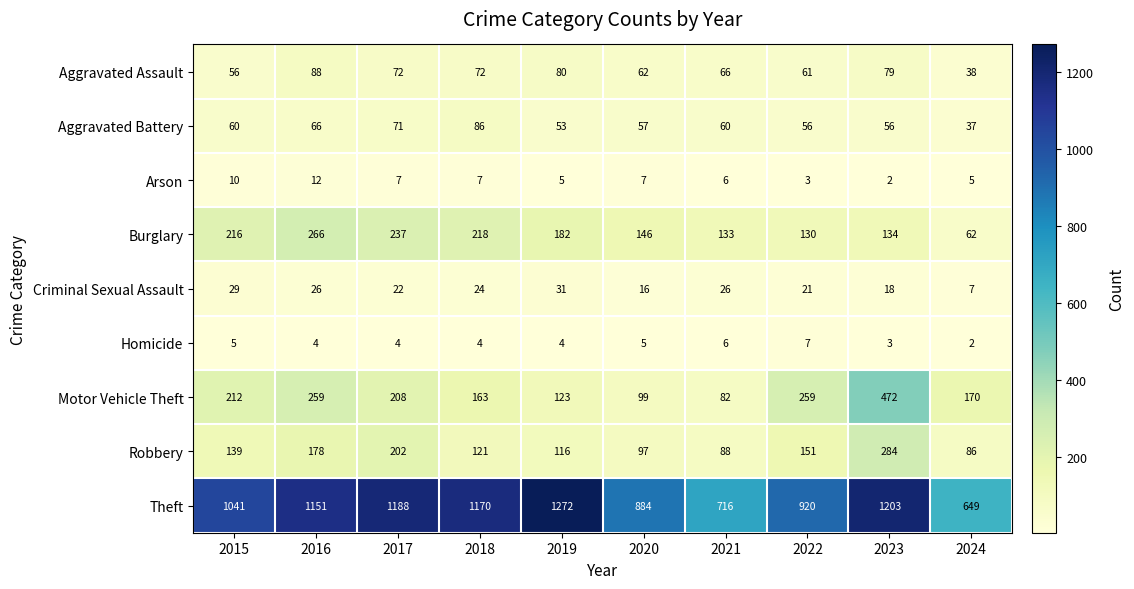

The value of Criminal Sexual Assault at 2020 is 26. True or false?

False